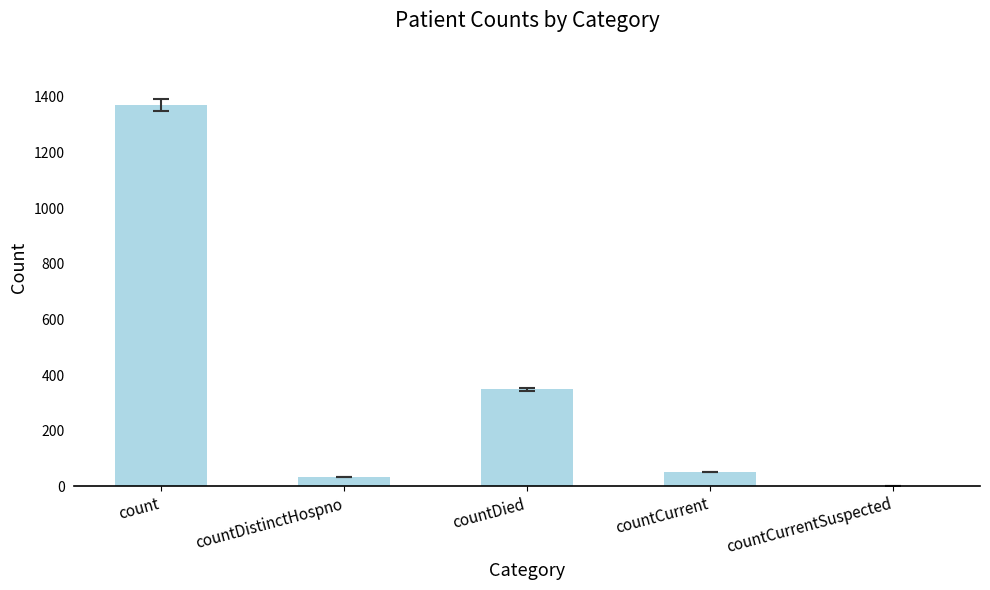

Reading right to left, what are all the values shown in this chart?

countCurrentSuspected=0	countCurrent=52	countDied=349	countDistinctHospno=33	count=1371